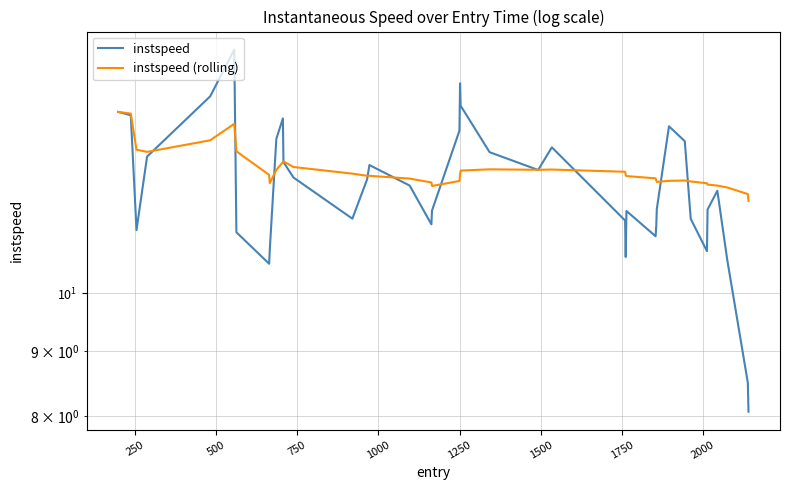

How many times do instspeed (rolling) and instspeed cross each other?

12